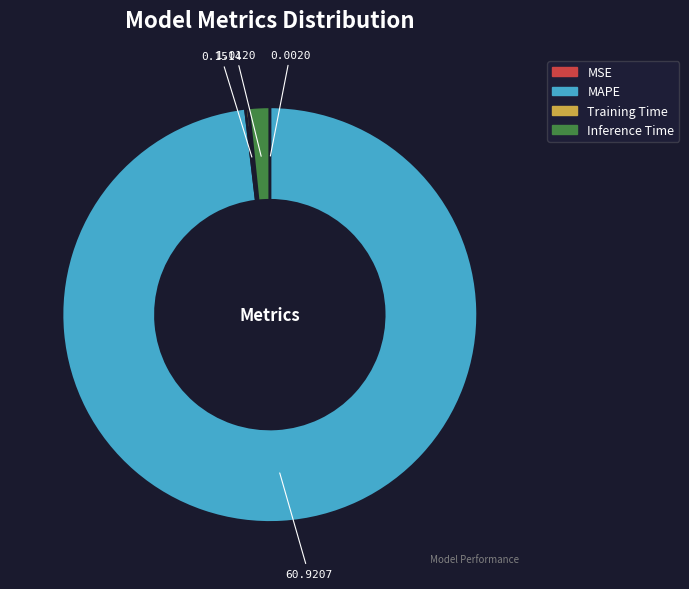

Which category has the biggest portion of the pie?

MAPE